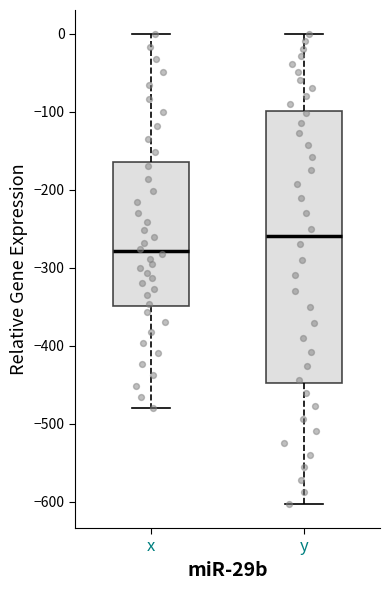

Reading left to right, transcribe this box plot: for each box, give where its median line is, the range the box spans, and where its two whiskers end, as read against the y-axis. The values are not printed on the chart, so give them approximately, as read against the axis.

x: median -280, box -350 to -170, whiskers -480 to 0
y: median -260, box -450 to -100, whiskers -600 to 0